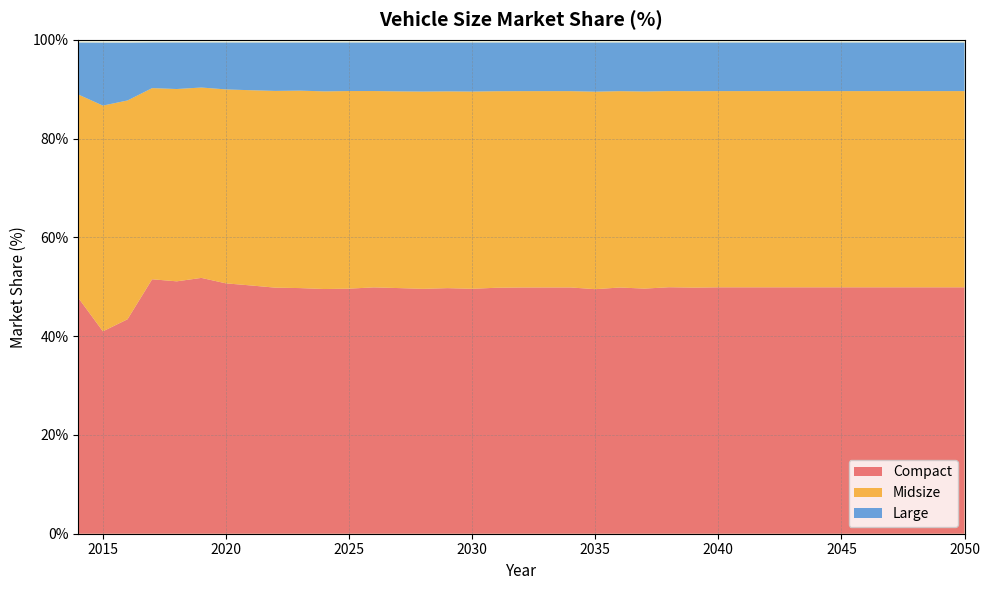

Reading left to right, extract all data points from this chart.

Compact: 47.8	41.0	43.4	51.5	51.1	51.8	50.7	50.3	49.8	49.7	49.5	49.6	49.9	49.7	49.6	49.7	49.6	49.8	49.8	49.9	49.9	49.5	49.8	49.6	49.9	49.8	49.9	49.9	49.9	49.9	49.9	49.9	49.9	49.9	49.9	49.9	49.9
Midsize: 41.2	45.7	44.3	38.7	38.9	38.5	39.3	39.5	39.8	40.0	40.0	40.0	39.7	39.8	39.9	39.8	39.9	39.8	39.7	39.7	39.7	40.0	39.7	39.9	39.7	39.8	39.7	39.7	39.7	39.7	39.7	39.7	39.7	39.7	39.7	39.7	39.7
Large: 10.5	12.7	11.7	9.2	9.4	9.1	9.5	9.6	9.8	9.7	9.9	9.8	9.8	9.9	9.9	9.9	9.9	9.8	9.8	9.8	9.8	9.9	9.8	9.9	9.8	9.8	9.8	9.8	9.8	9.8	9.8	9.8	9.8	9.8	9.8	9.8	9.8